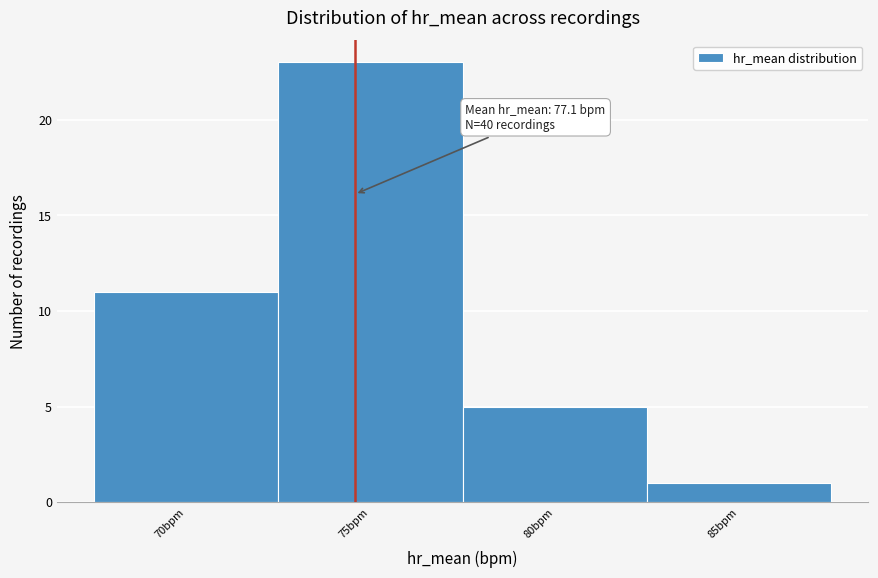

Reading right to left, list all the values displayed in this chart.

85bpm=1	80bpm=5	75bpm=23	70bpm=11